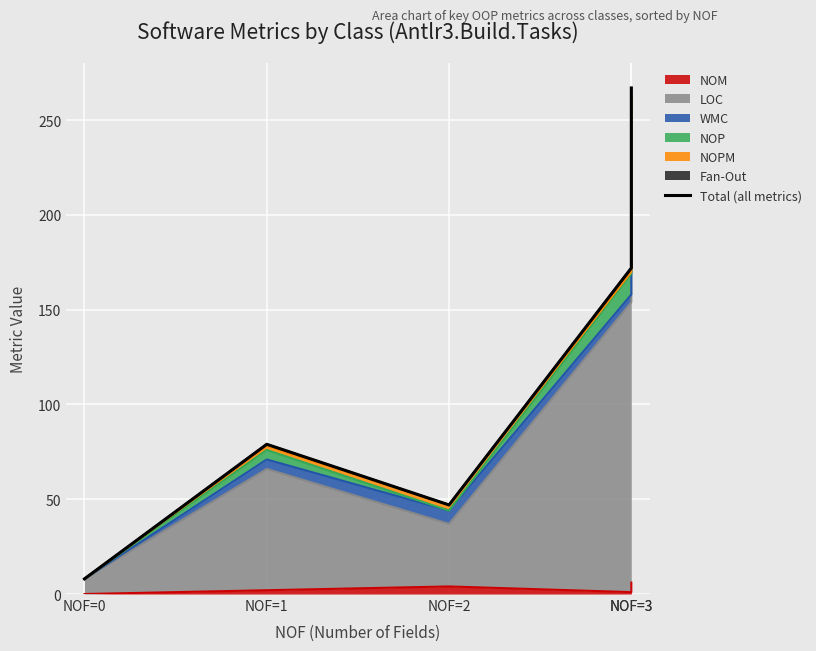

Does the chart display data point markers on the line(s)?

No